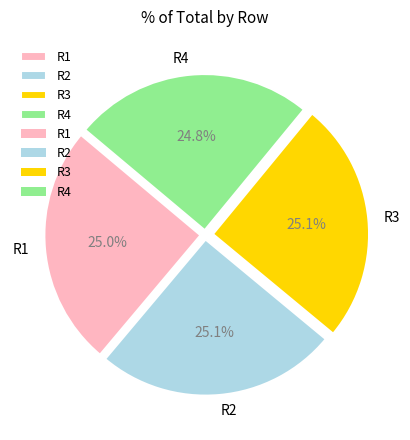

What percentage do R4 and R1 together represent?

49.8%